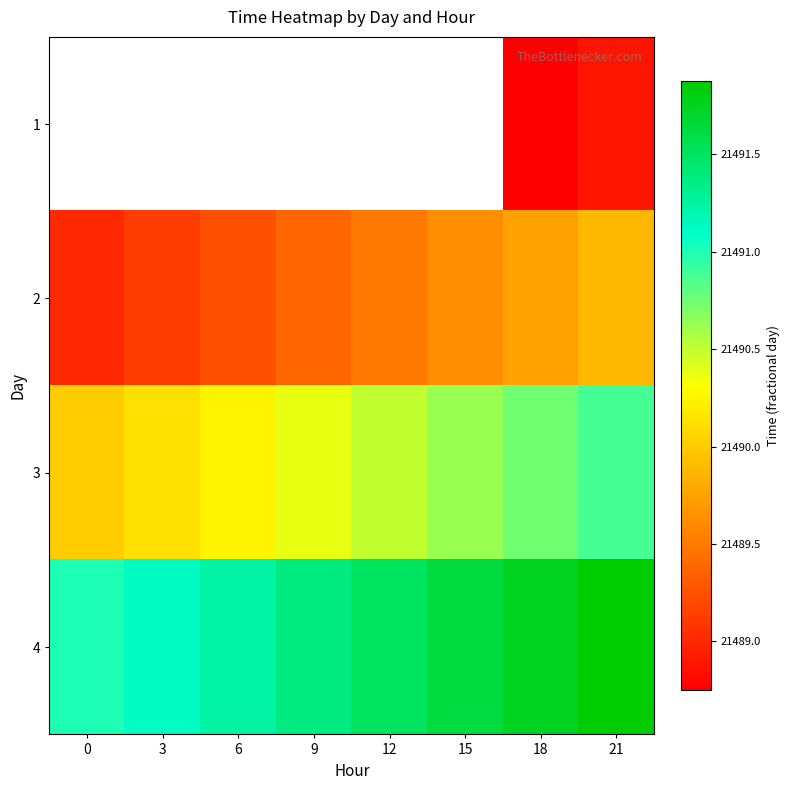

Is the value of 3 at 0 greater than the value of 4 at 6?

No